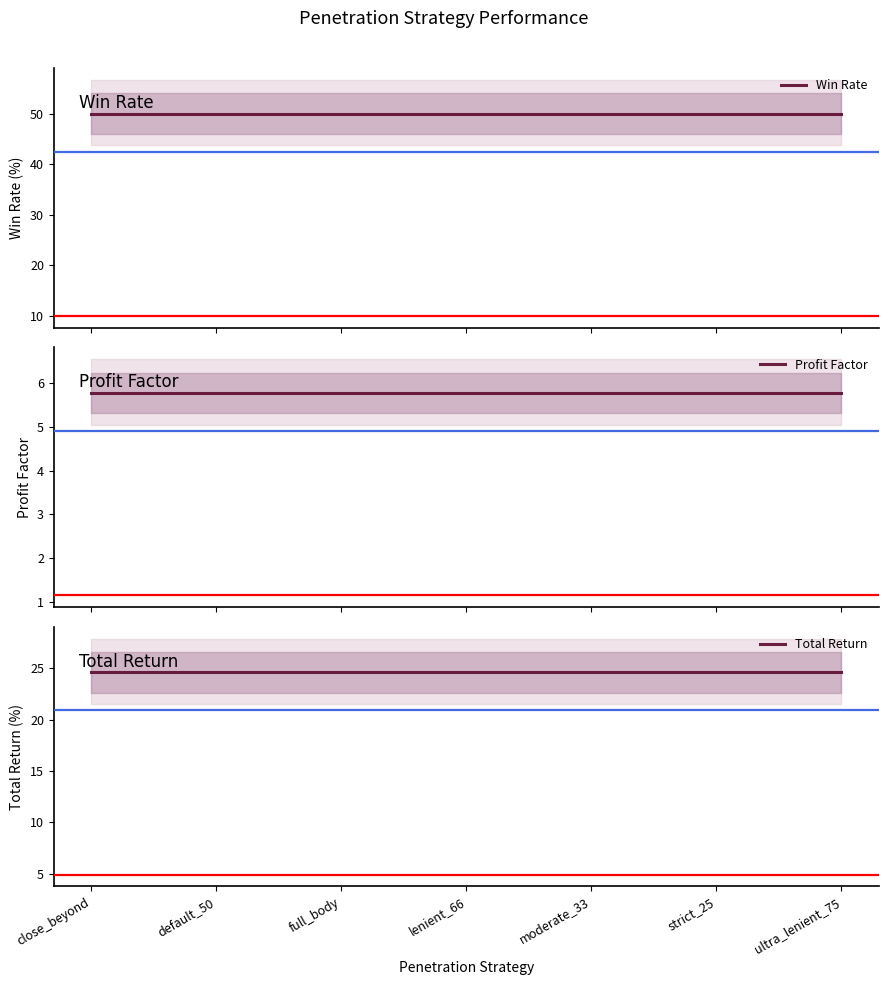

What is the sum of all Total Return values?

172.2